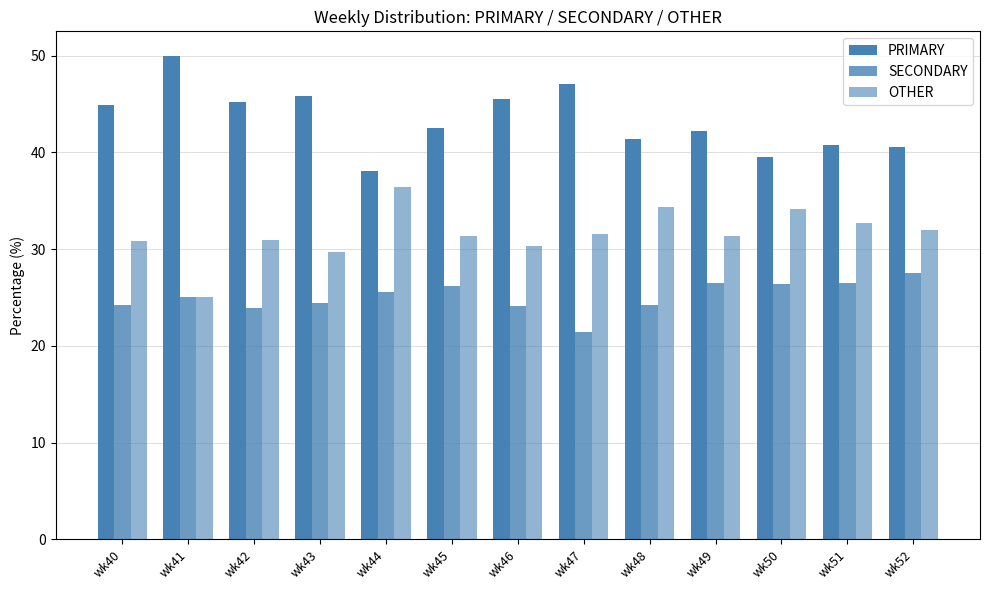

How many data points does each series have?

13